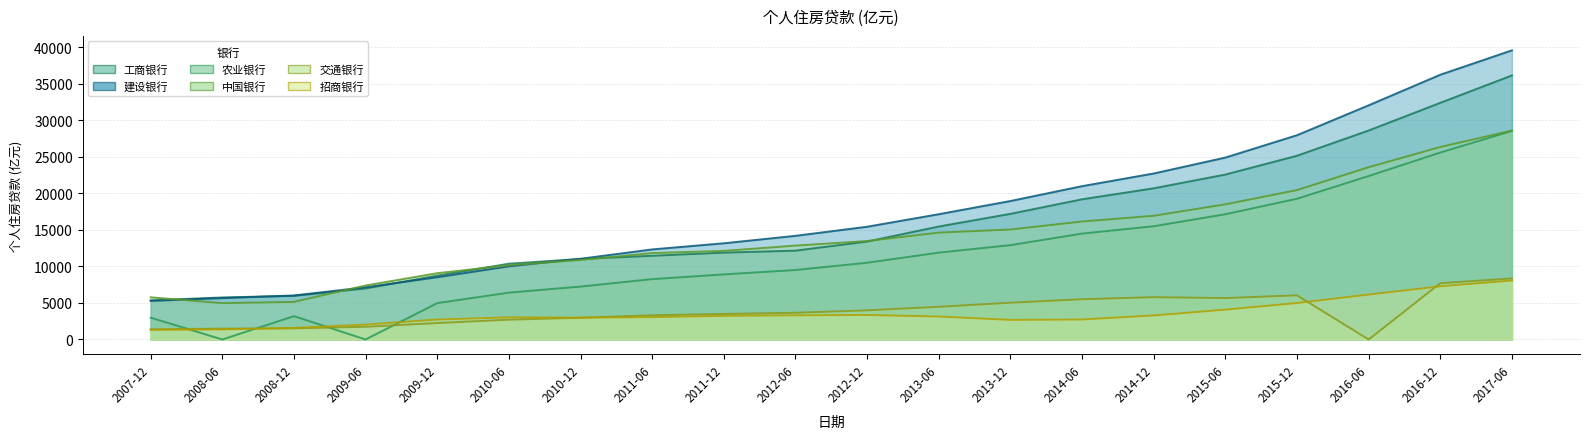

What is the label of the 10th point from the right?

2012-12